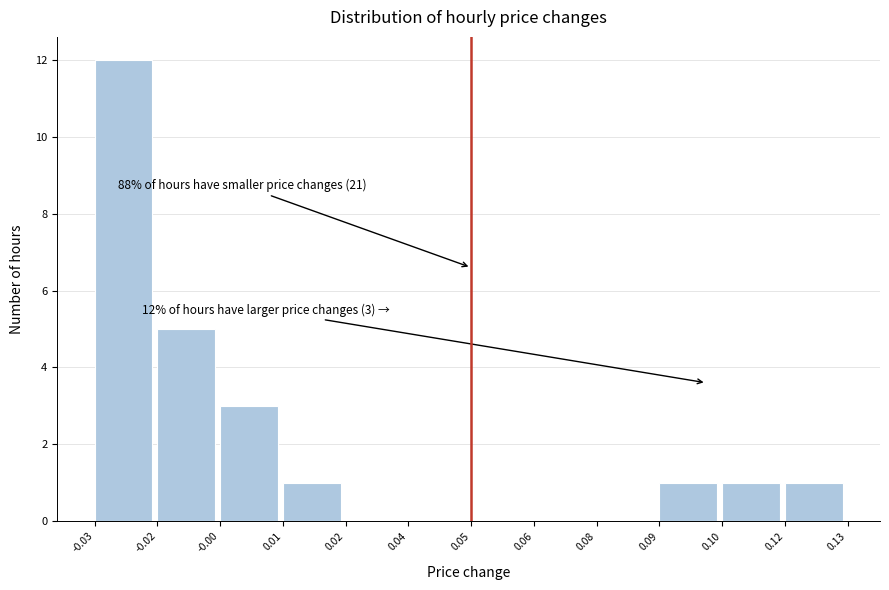

Reading left to right, transcribe all the data shown in this chart.

-0.03=12	-0.02=5	-0.00=3	0.01=1	0.02=0	0.04=0	0.05=0	0.06=0	0.08=0	0.09=1	0.10=1	0.12=1